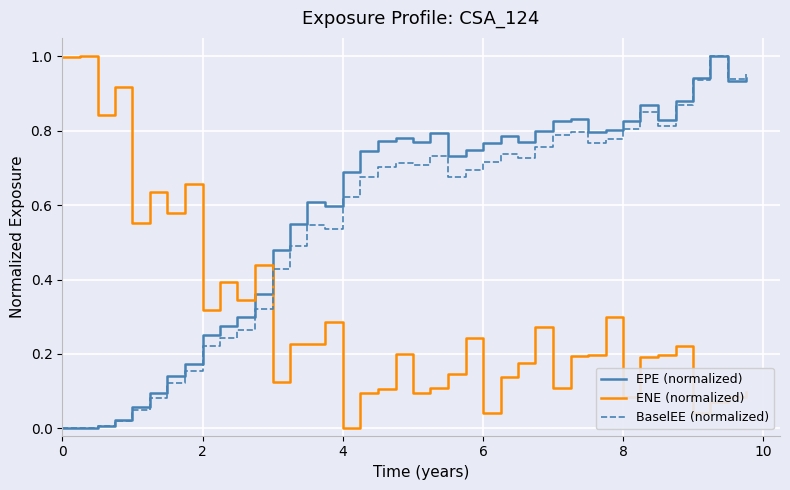

True or false: ENE (normalized) and EPE (normalized) cross at least once.

True